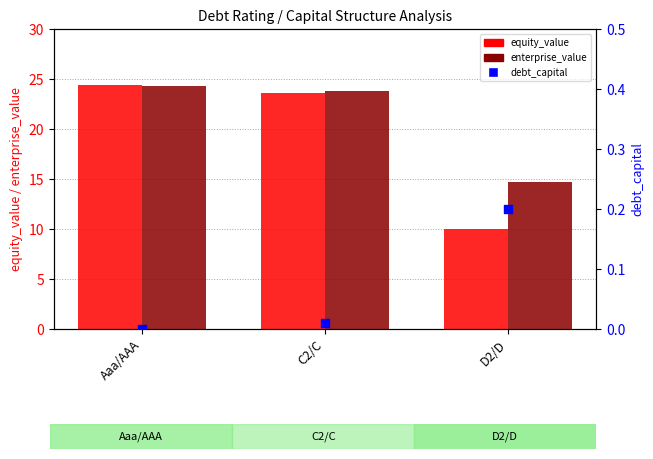

Which series contains the highest Y value?

equity_value